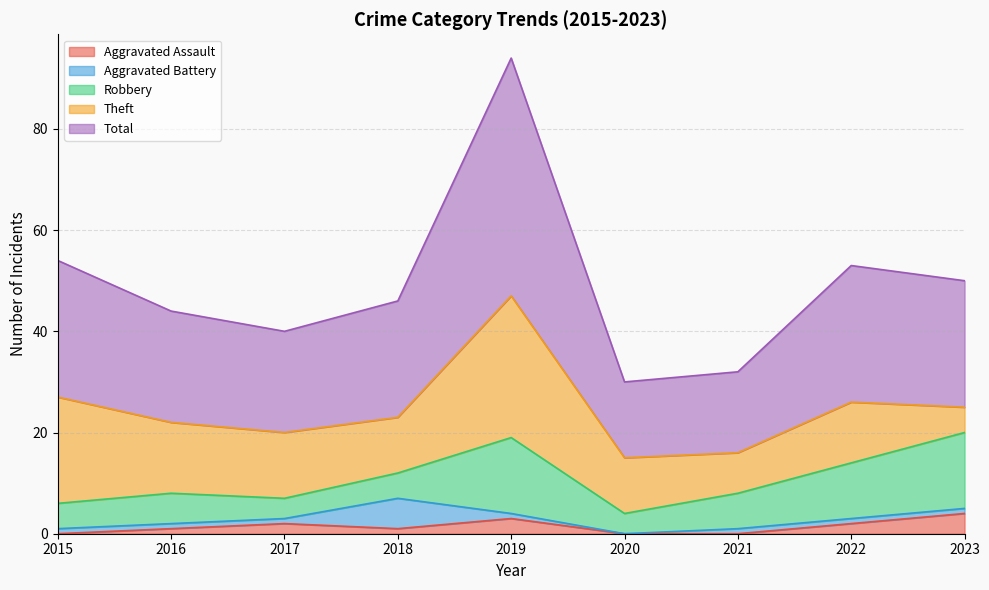

How many interior local valleys does the Aggravated Battery series have?

1